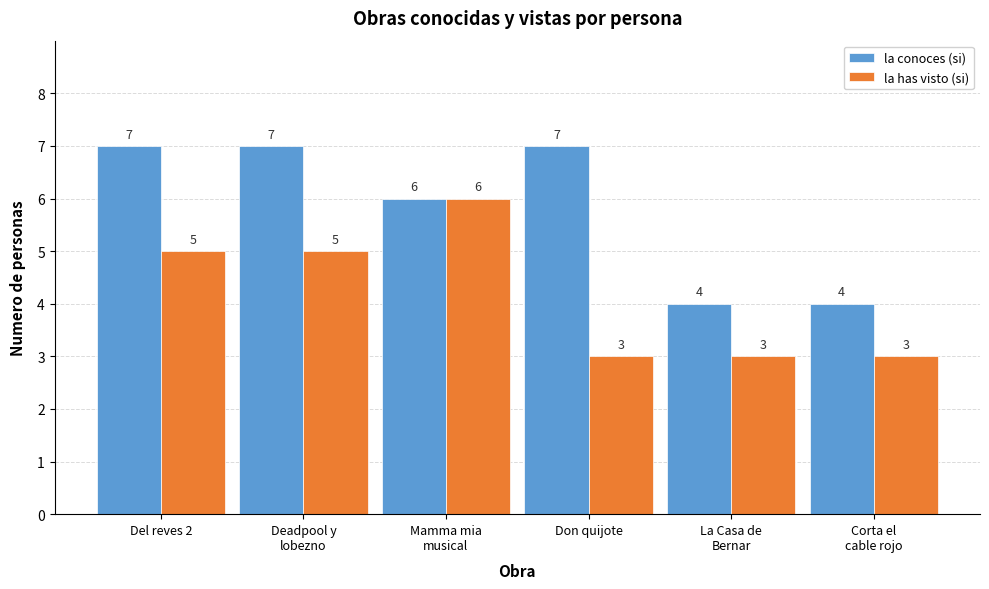

Reading left to right, list all the values displayed in this chart.

la conoces (si): 7	7	6	7	4	4
la has visto (si): 5	5	6	3	3	3